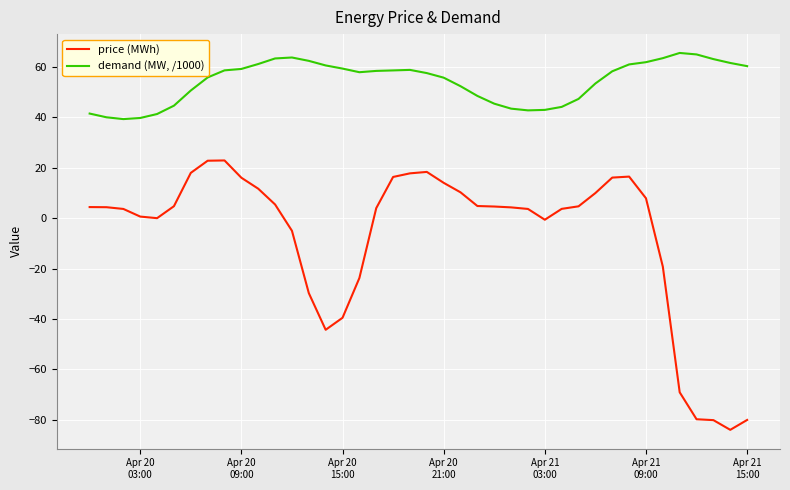

Which series has the largest total across all categories?

demand (MW, /1000)